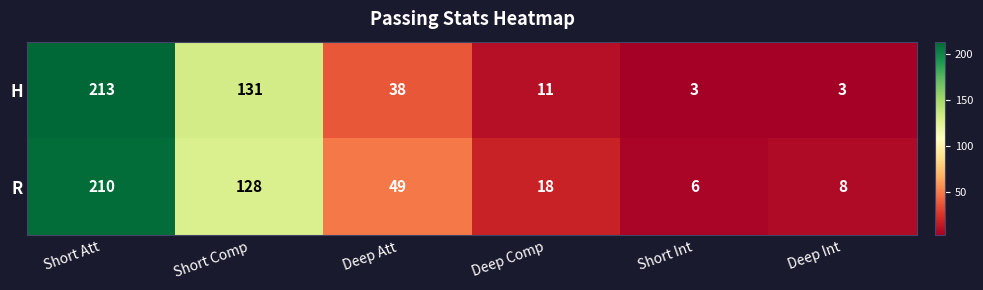

What is the greatest value displayed?

213